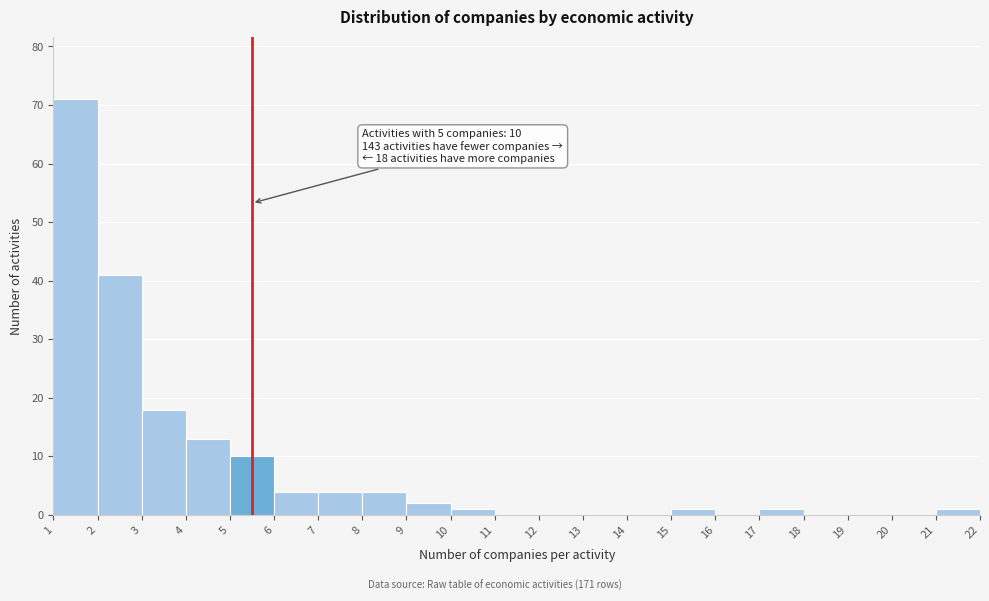

Over which range of the x-axis is the bar tallest?

1 to 2